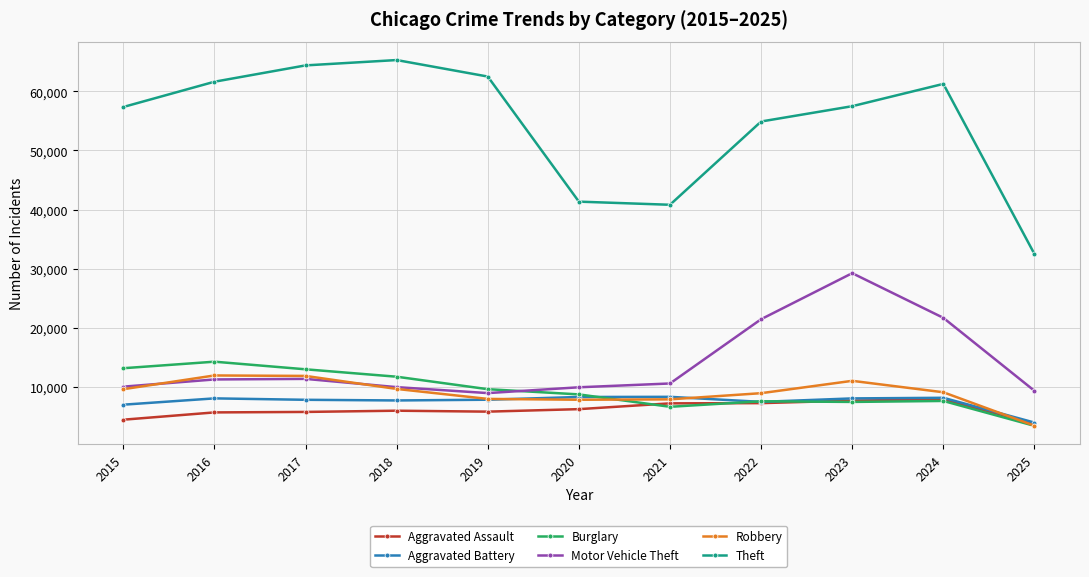

True or false: Aggravated Battery and Theft intersect in this chart.

False